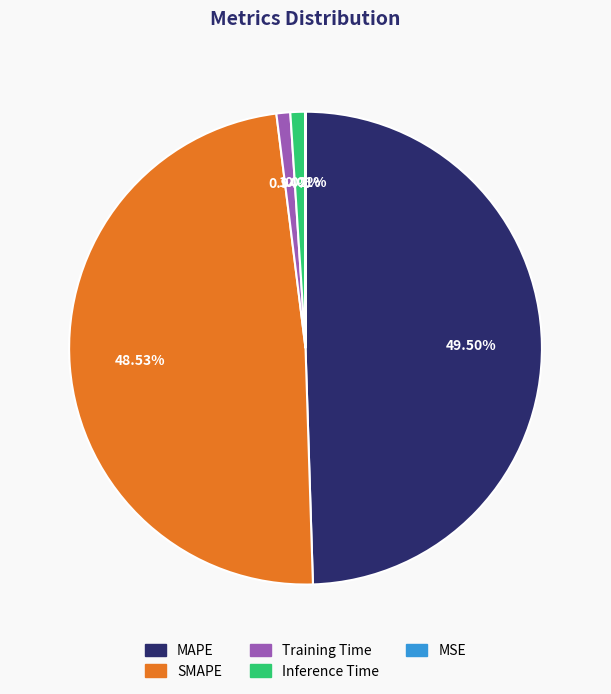

To the nearest percent, what percentage of the pie is SMAPE?

49%